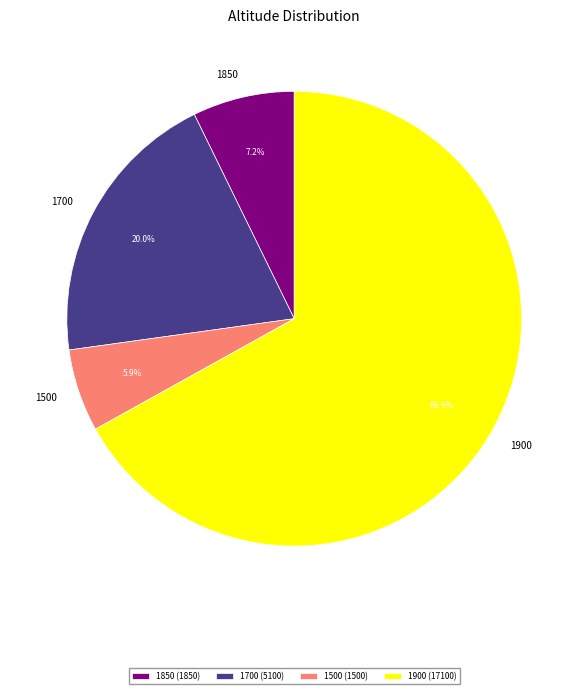

Does 1850 represent more than half of the total?

No